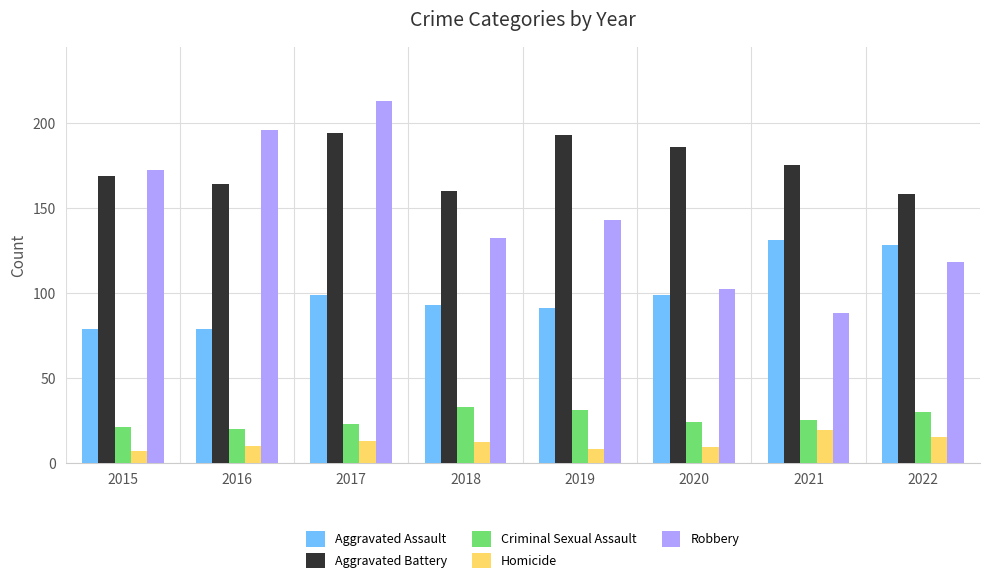

Reading right to left, what are all the values shown in this chart?

Aggravated Assault: 128	131	99	91	93	99	79	79
Aggravated Battery: 158	175	186	193	160	194	164	169
Criminal Sexual Assault: 30	25	24	31	33	23	20	21
Homicide: 15	19	9	8	12	13	10	7
Robbery: 118	88	102	143	132	213	196	172